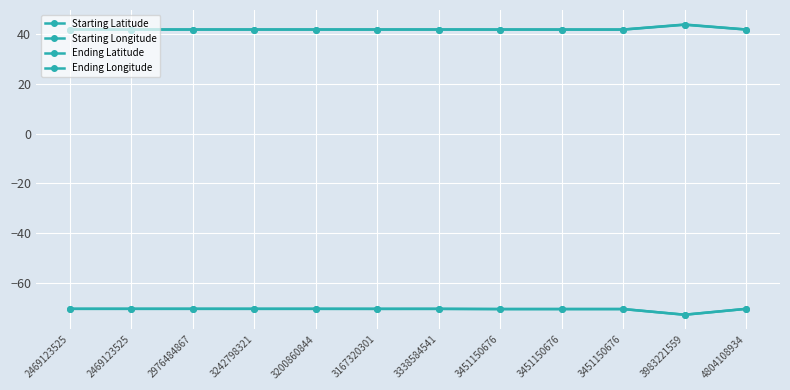

At how many categories does at least one series exceed 7?

12